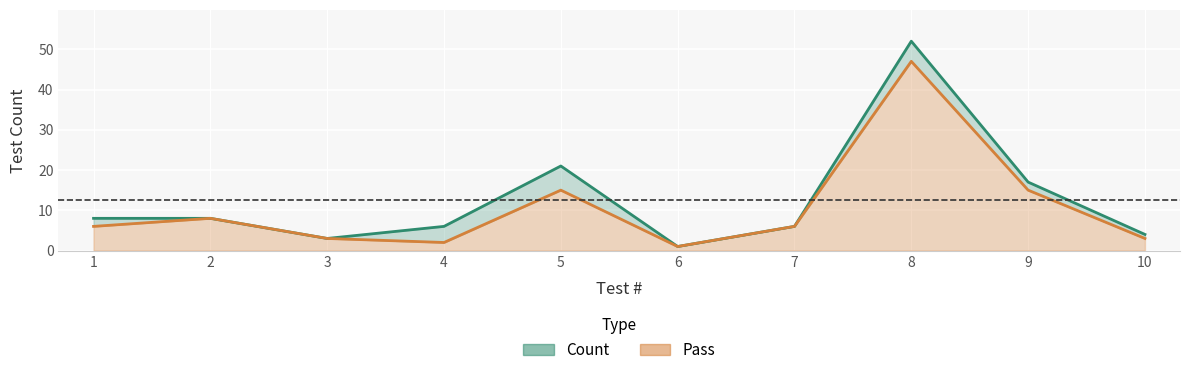

True or false: Count and Pass cross at least once.

False